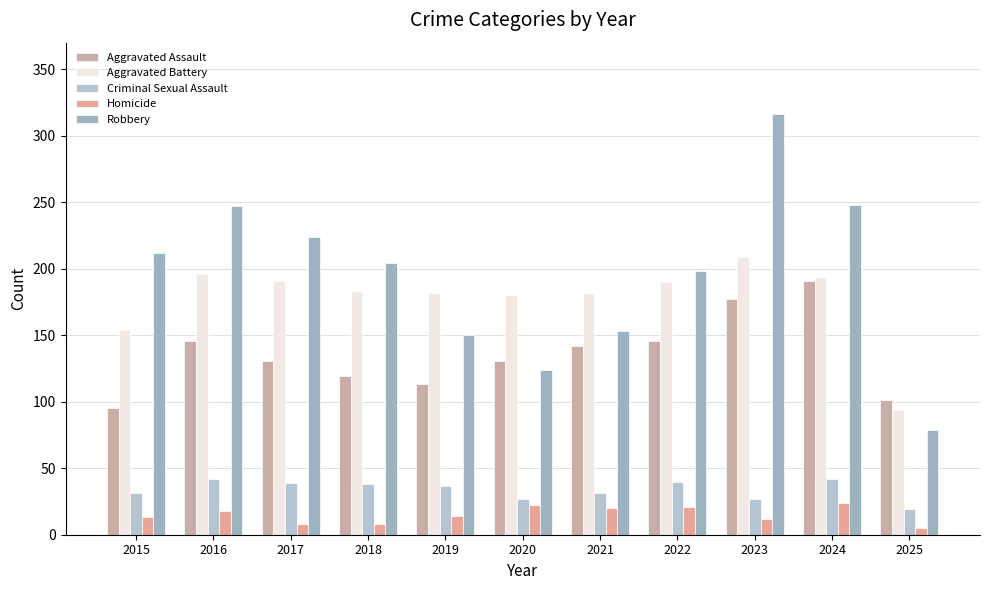

Which series has the widest spread of values?

Robbery